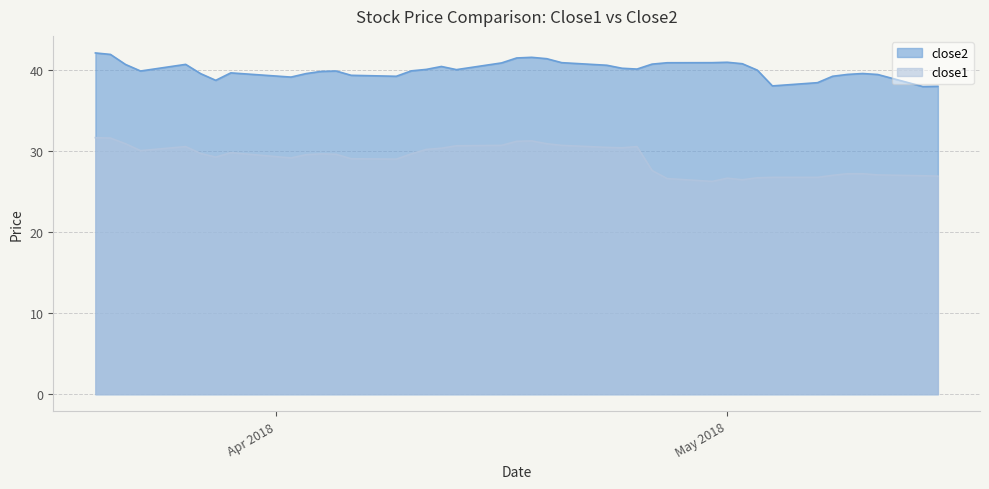

Is the value of close2 at 2018-04-23 greater than the value of close1 at 2018-04-19?

Yes